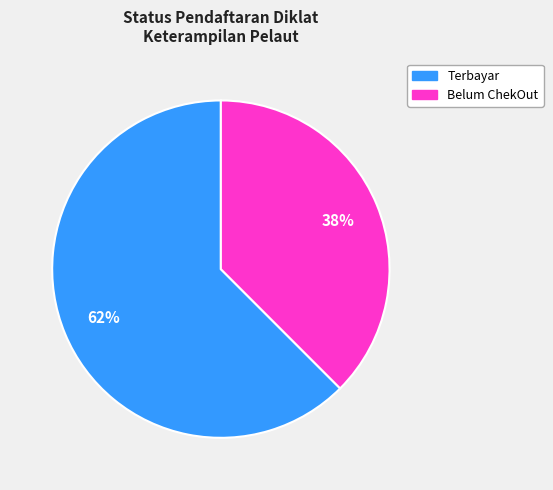

What is the majority slice?

Terbayar